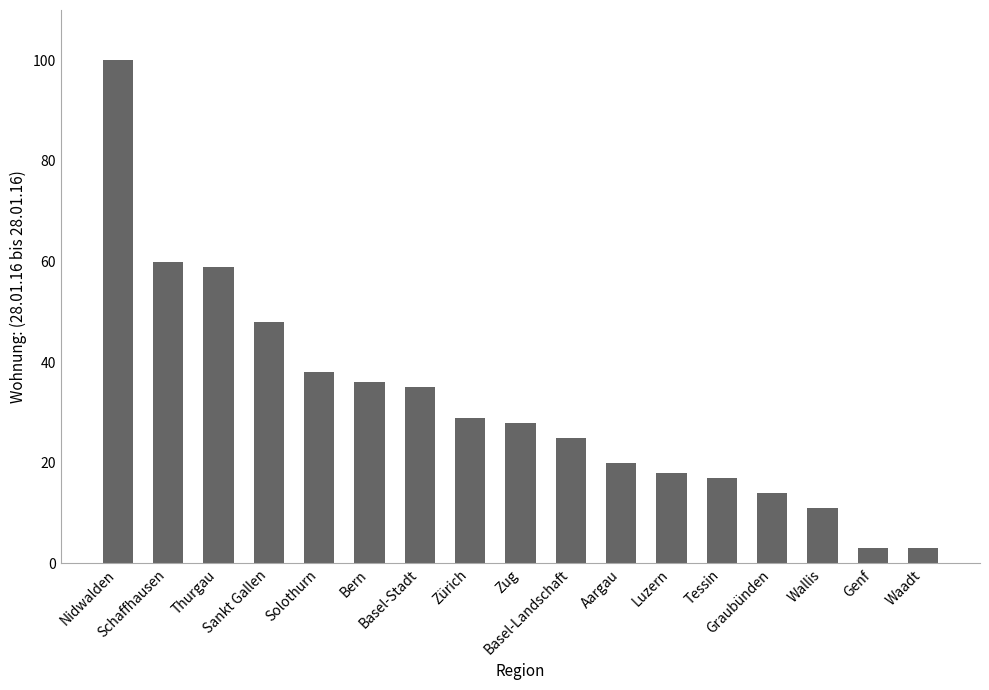

Reading right to left, transcribe all the data shown in this chart.

3	3	11	14	17	18	20	25	28	29	35	36	38	48	59	60	100